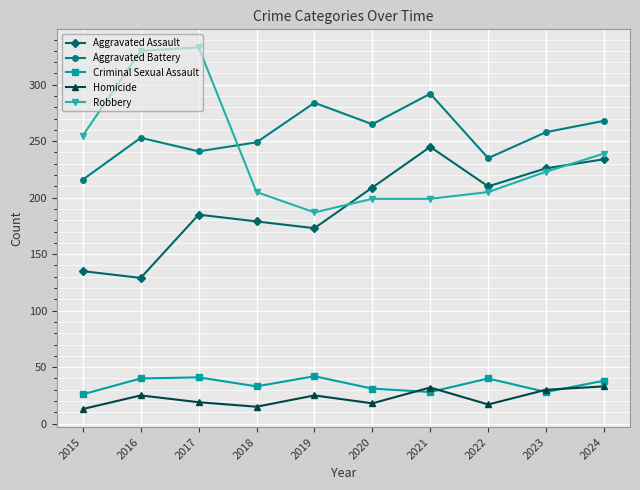

What is the difference between the maximum and second lowest values in the Aggravated Assault series?

110